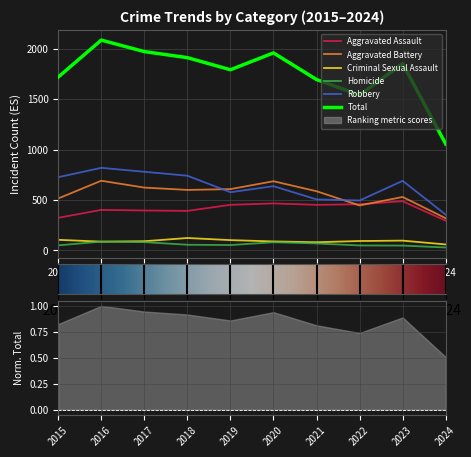

How many values in the Criminal Sexual Assault series are below 93?

5